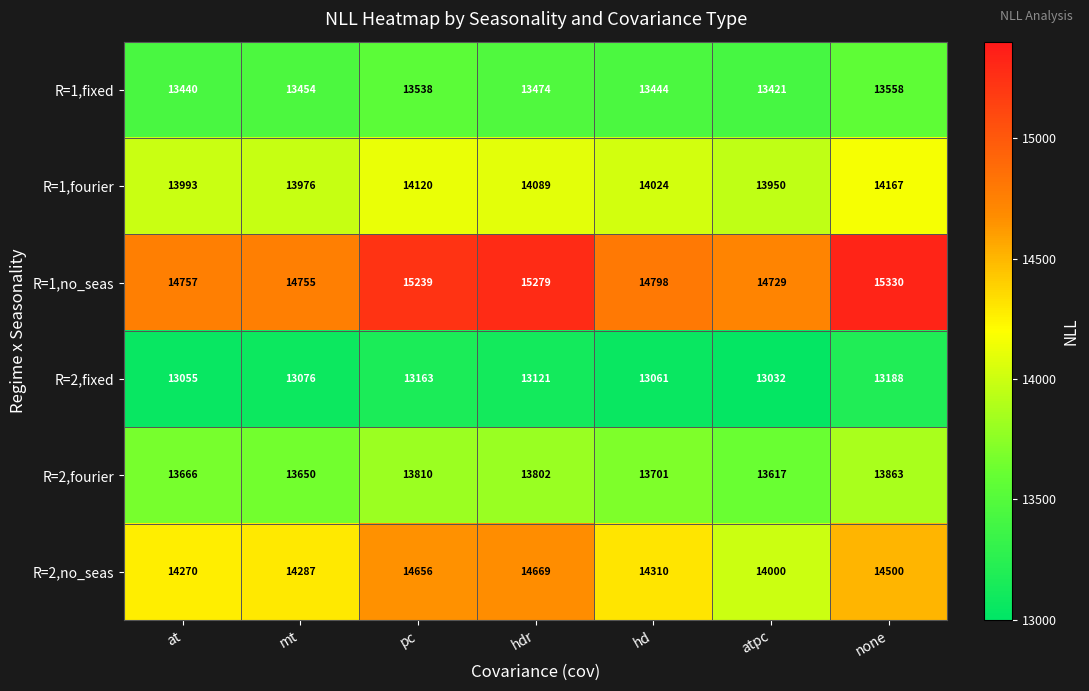

What is the approximate value of R=1,no_seas at hd?

14798